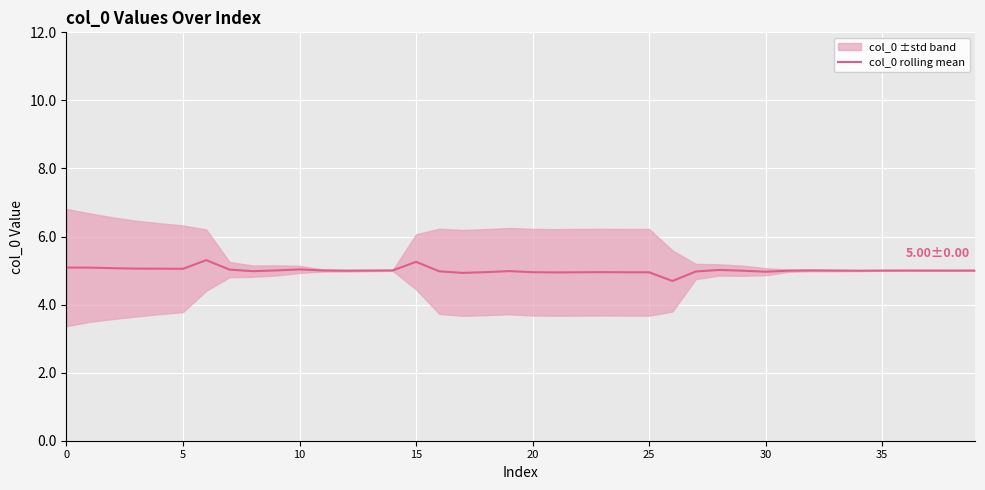

What is the difference between the second highest and second lowest values?

0.3